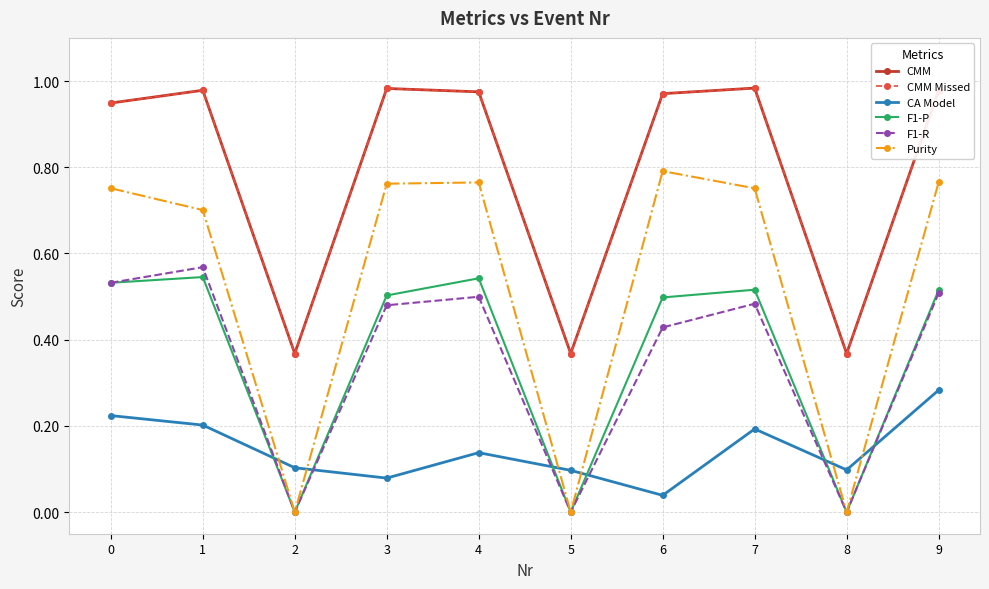

What is the total value across all series at 4?

3.9